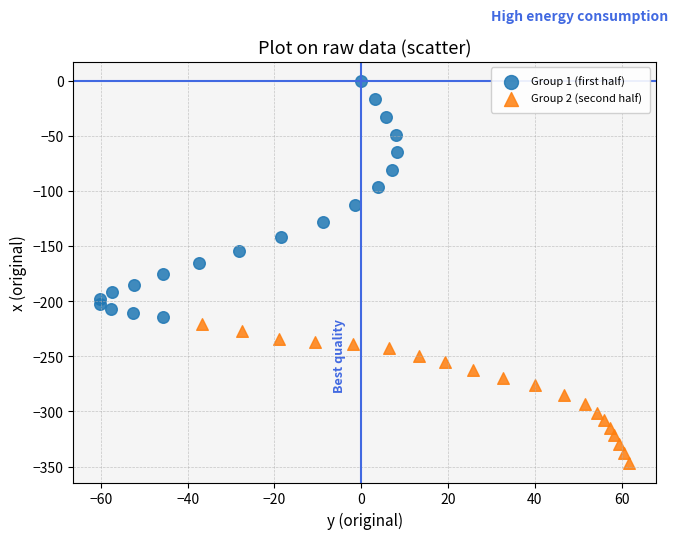

Which series has the largest Y range (max minus min)?

Group 1 (first half)